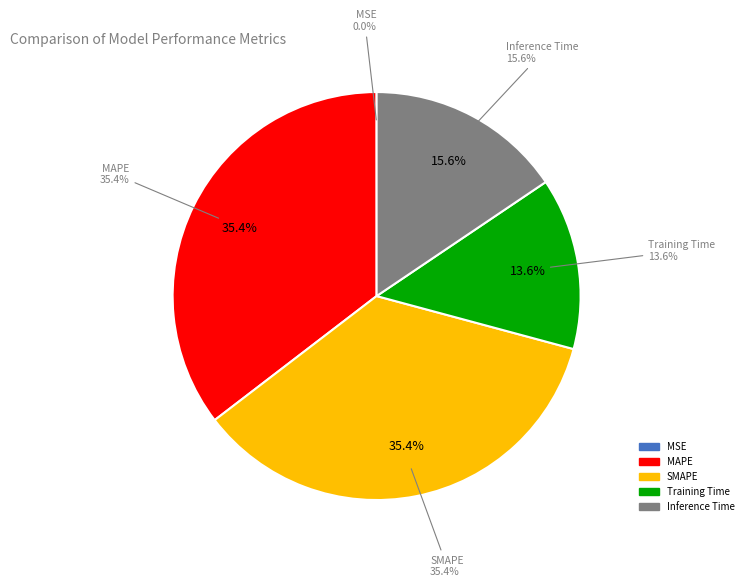

To the nearest percent, what portion does SMAPE represent?

35%